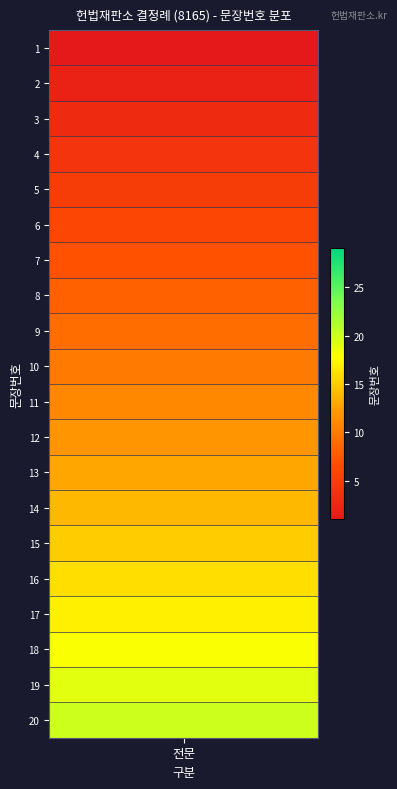

What is the difference between the second highest and minimum values?

18